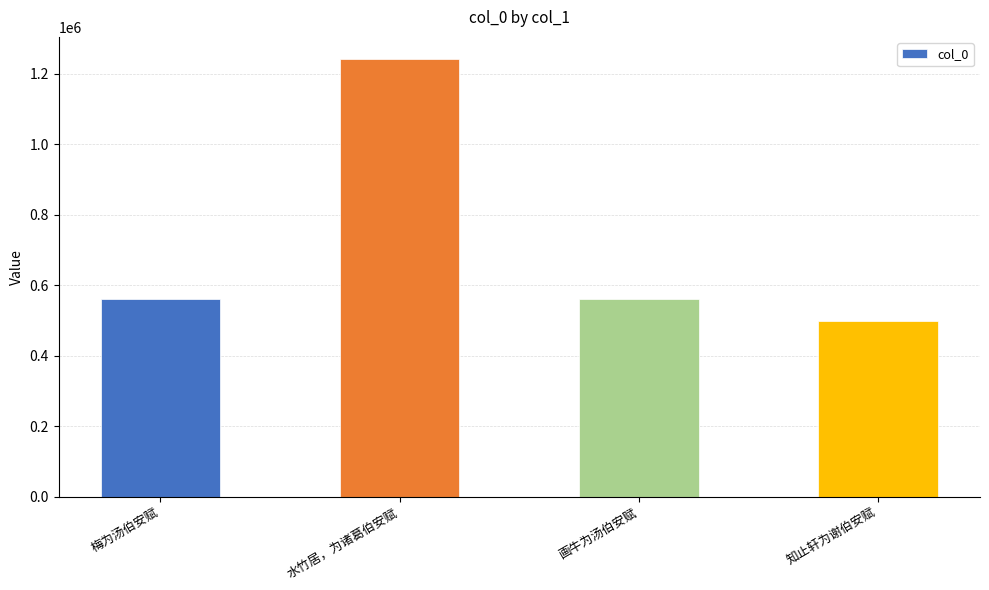

What is the difference between the second highest and minimum values?

60766